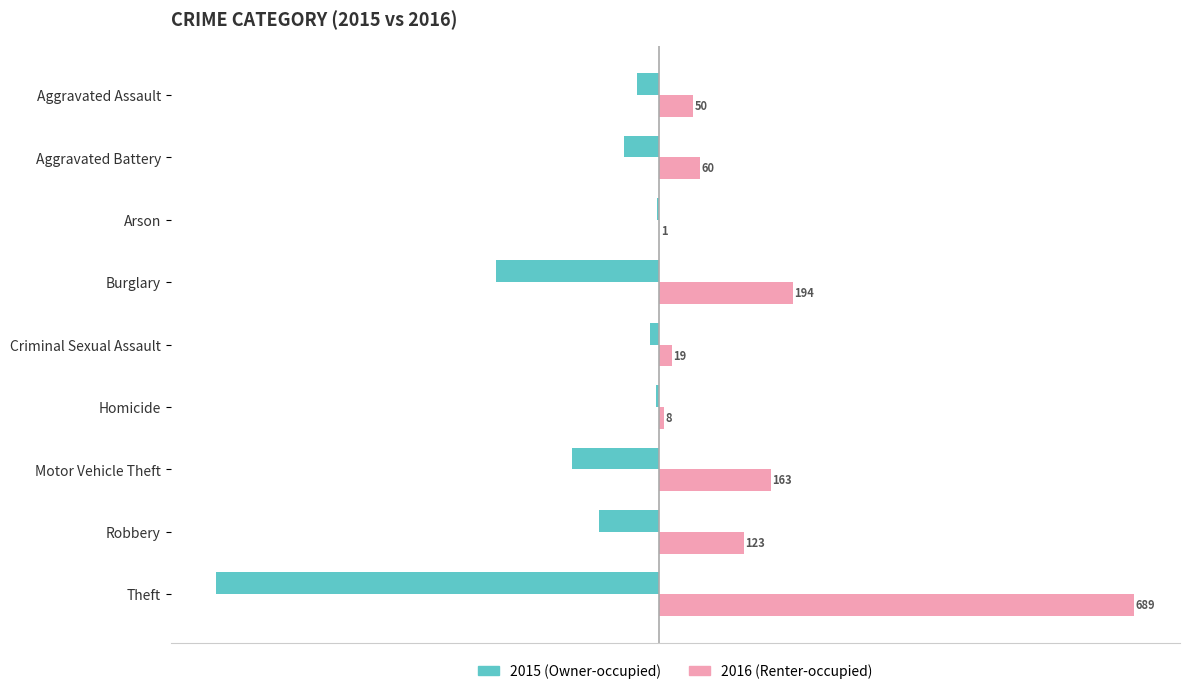

What is the greatest value displayed?

689